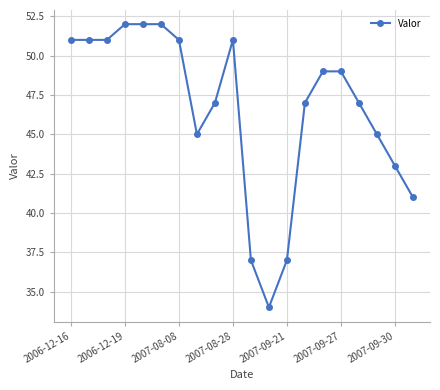

What is the greatest value displayed?

52